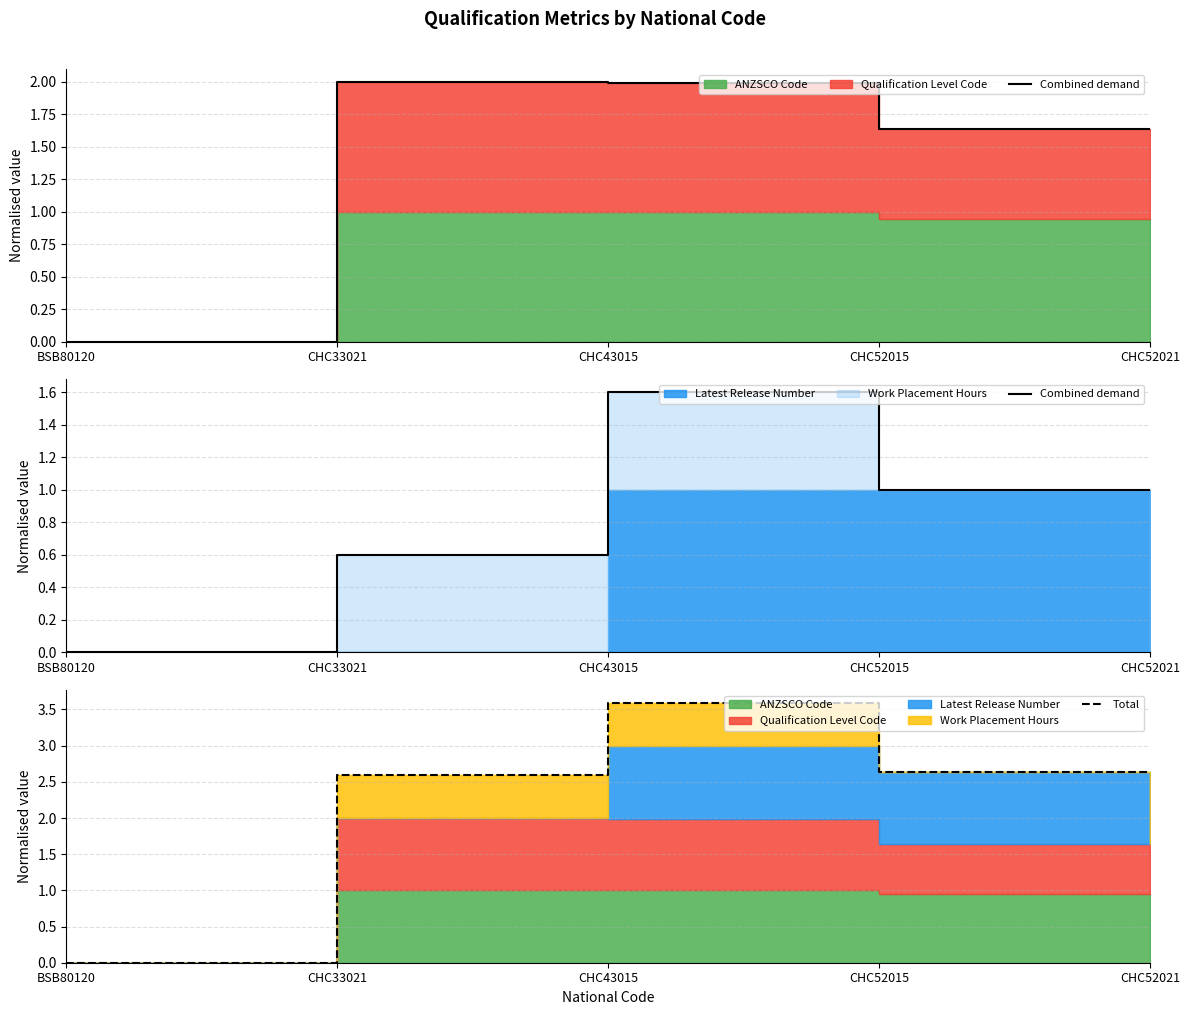

In Combined demand, how many points are higher than both neighbors (excluding endpoints)?

1